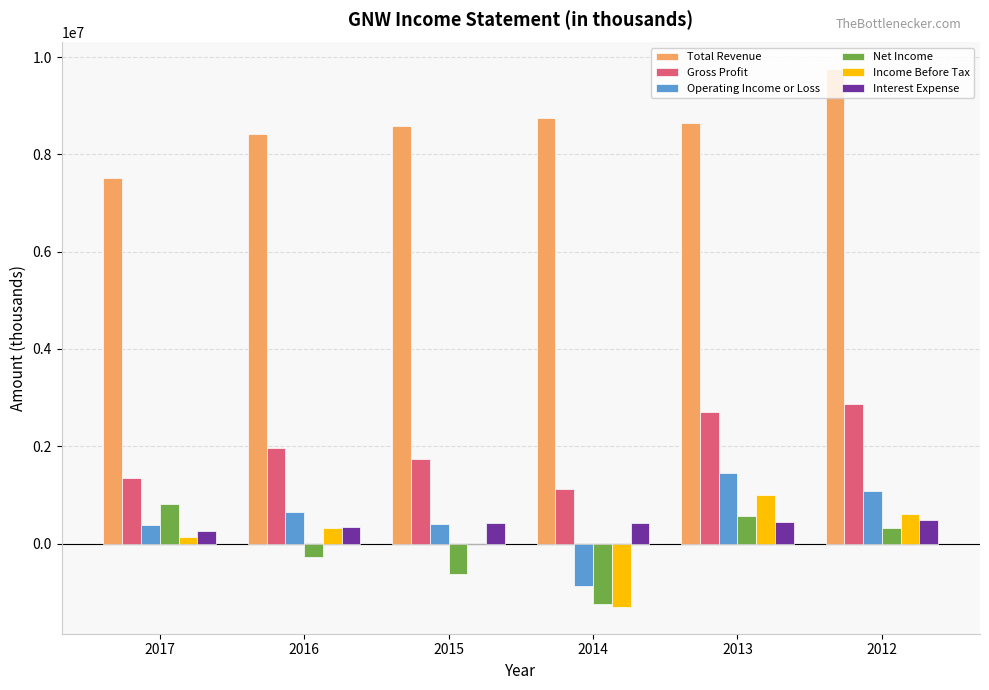

What is the maximum value for Interest Expense?

476000